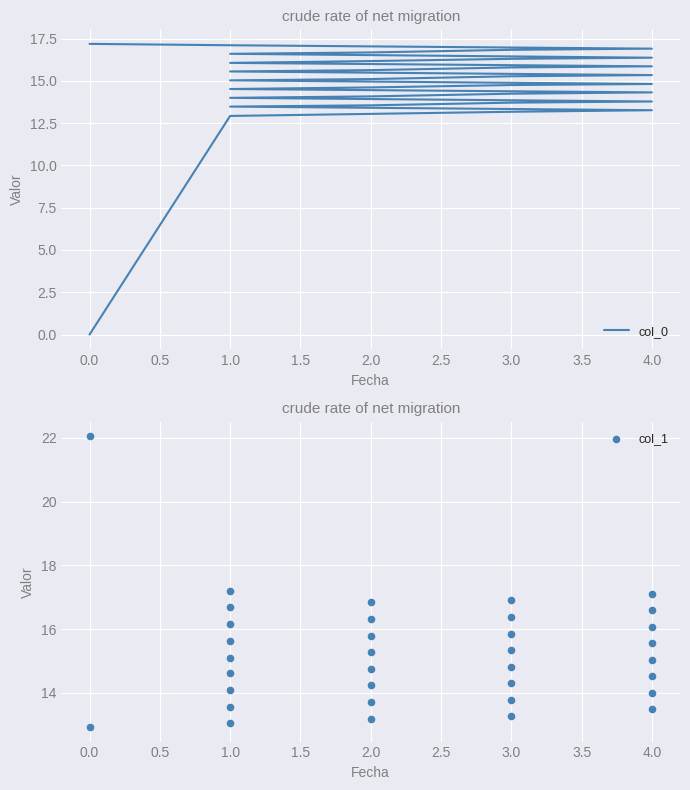

Which series reaches the minimum Y coordinate?

col_0